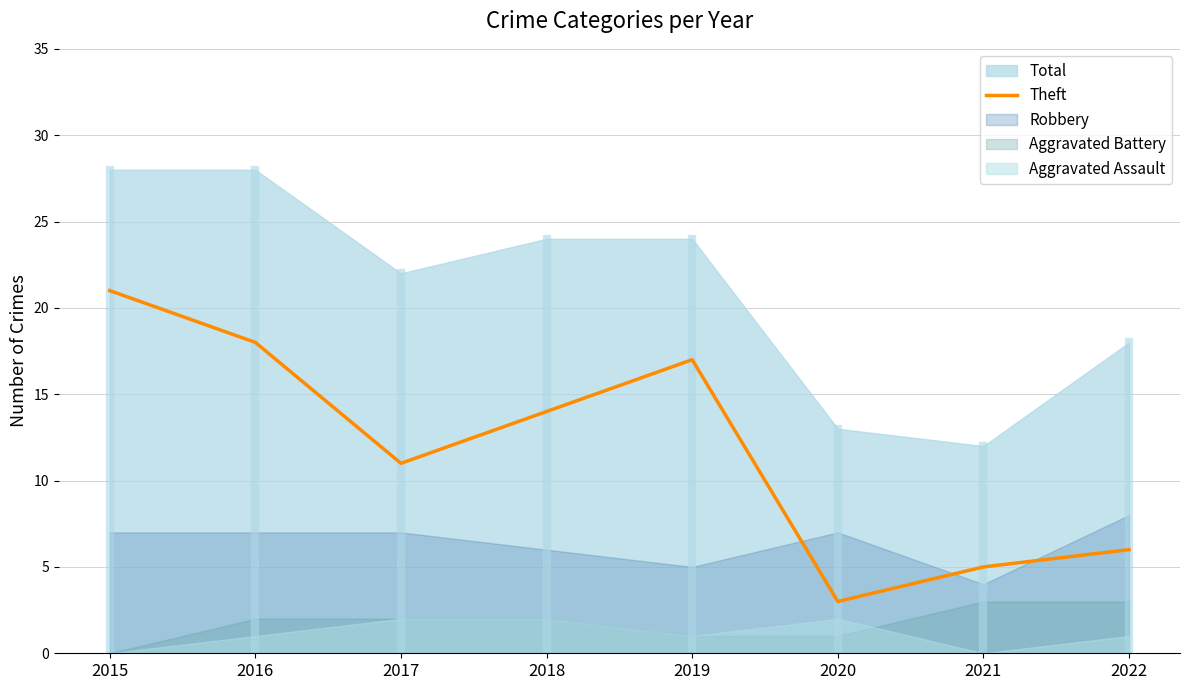

How many lines are shown in the chart?

1